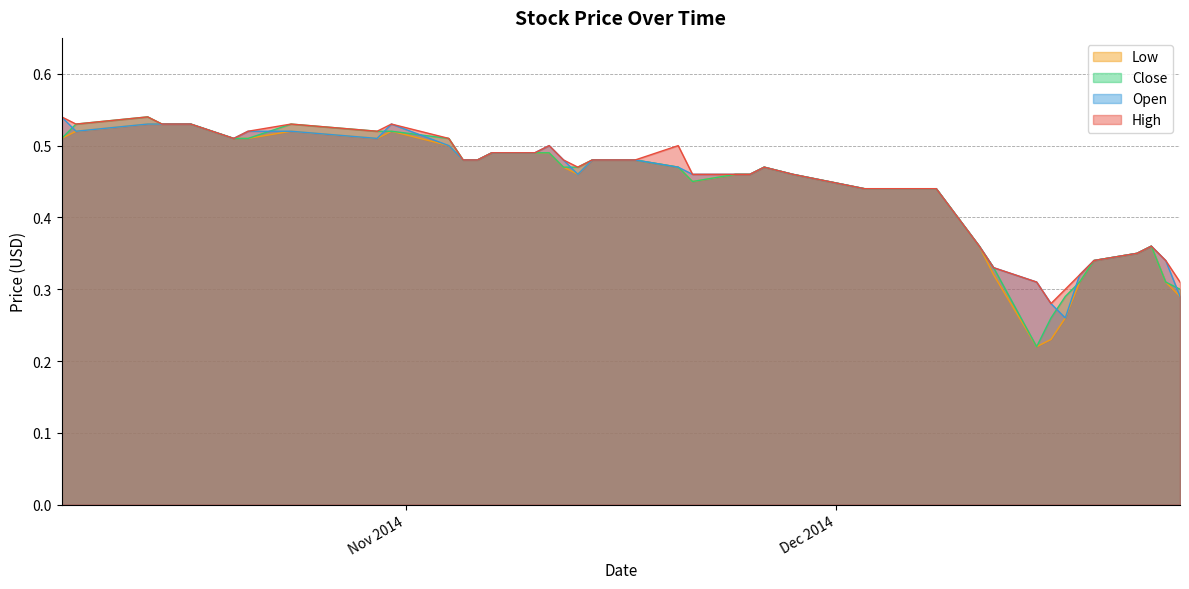

What is the total value across all series at 2014-11-20?

1.9